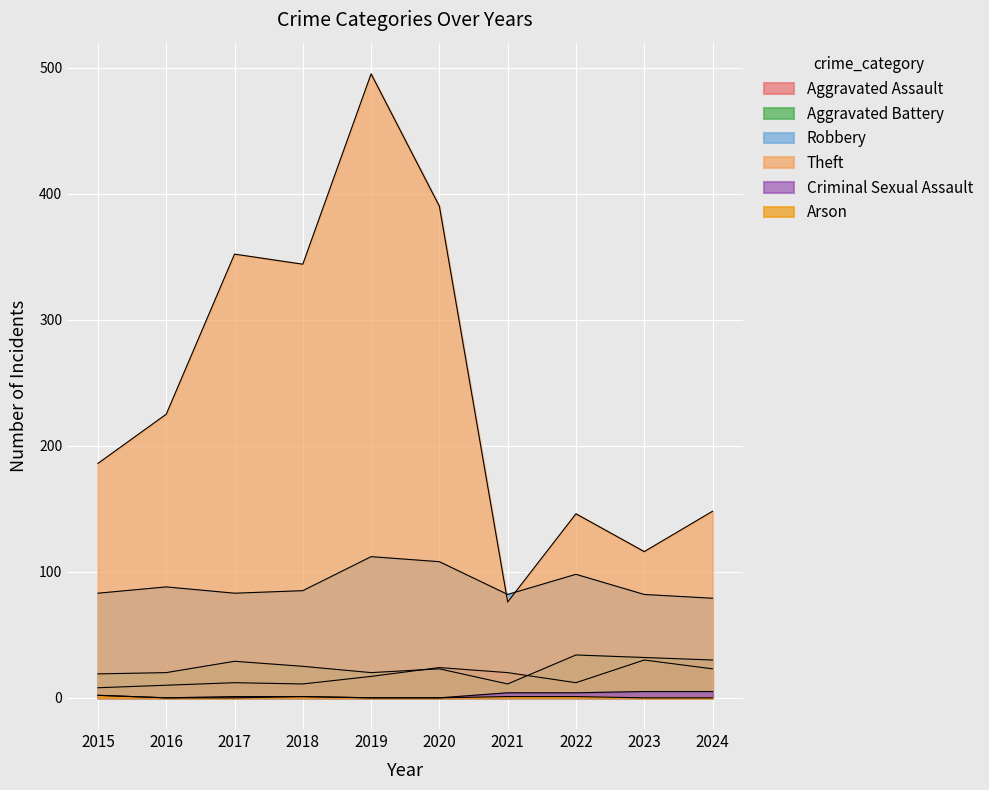

Which has a higher value, 2016 or 2024?

2024